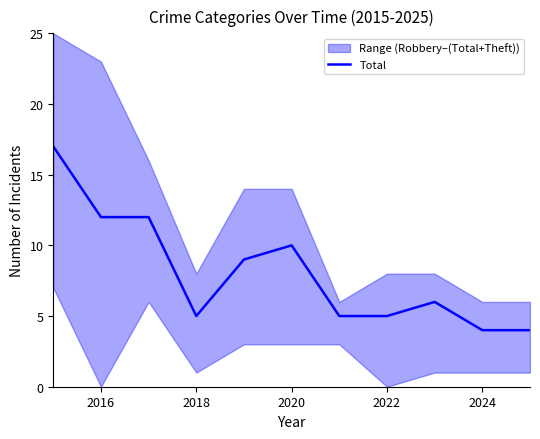

Reading left to right, list all the values displayed in this chart.

17	12	12	5	9	10	5	5	6	4	4